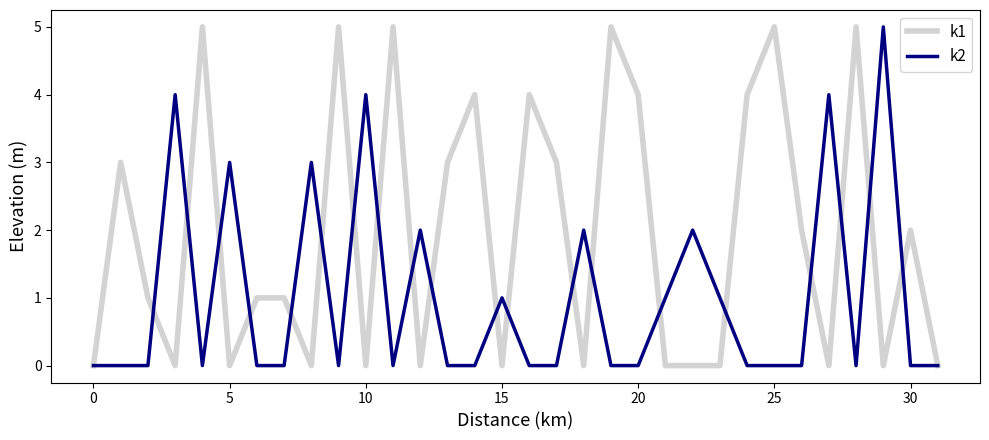

Rank the series by their average value, from highest to lowest.

k1, k2